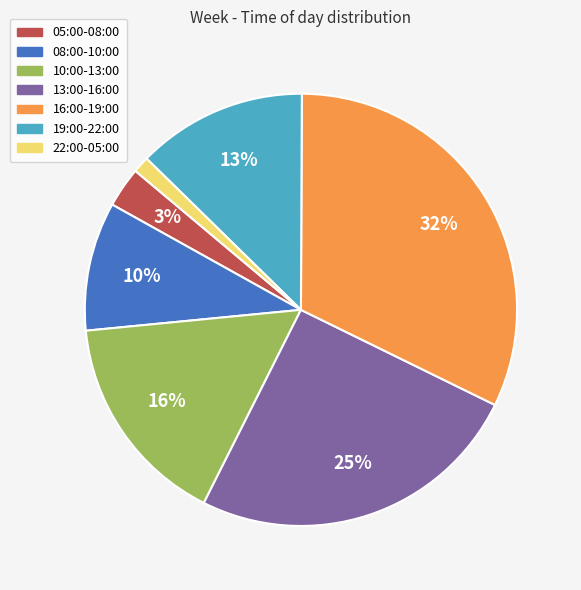

The 10:00-13:00 slice represents 4% of the pie. True or false?

False